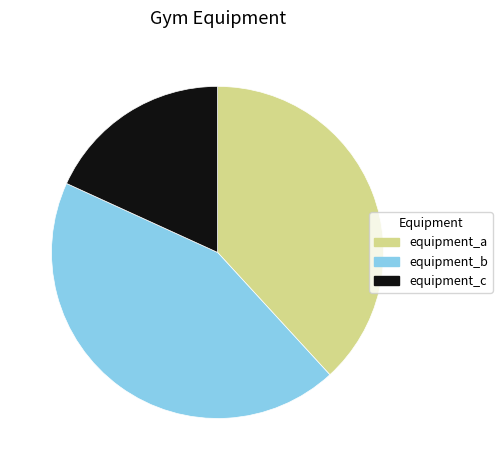

Combined, do equipment_a and equipment_b account for over 50%?

Yes